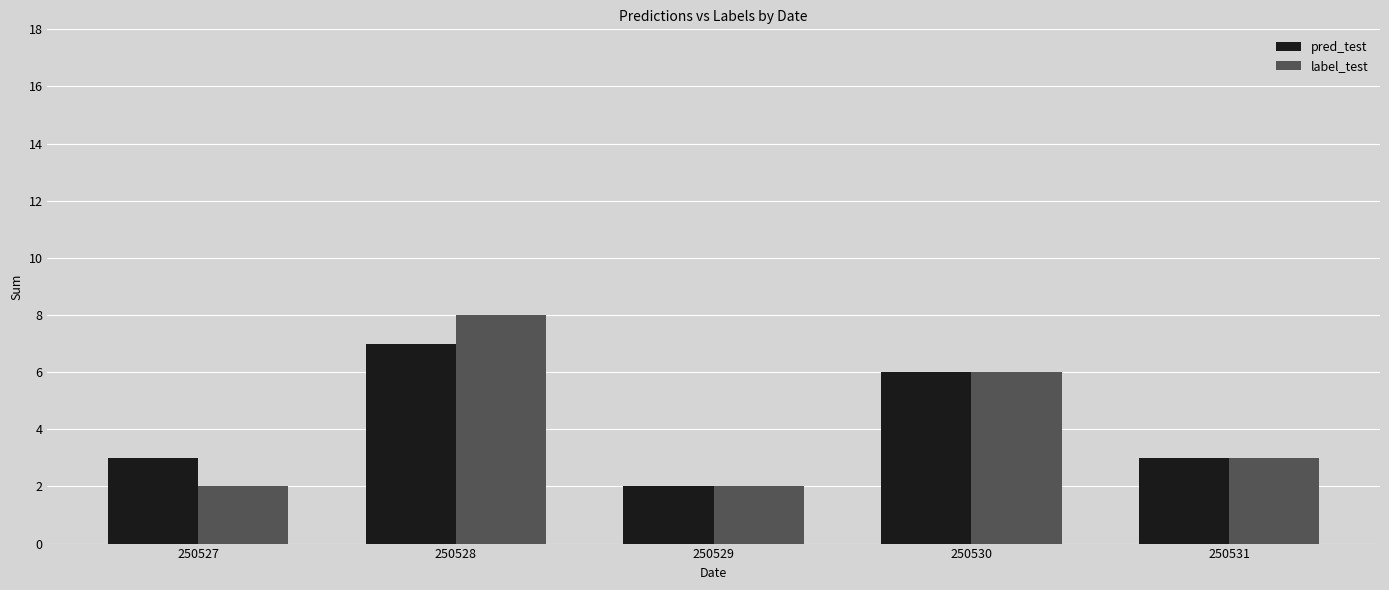

Is it true that label_test equals 6 at 250528?

False